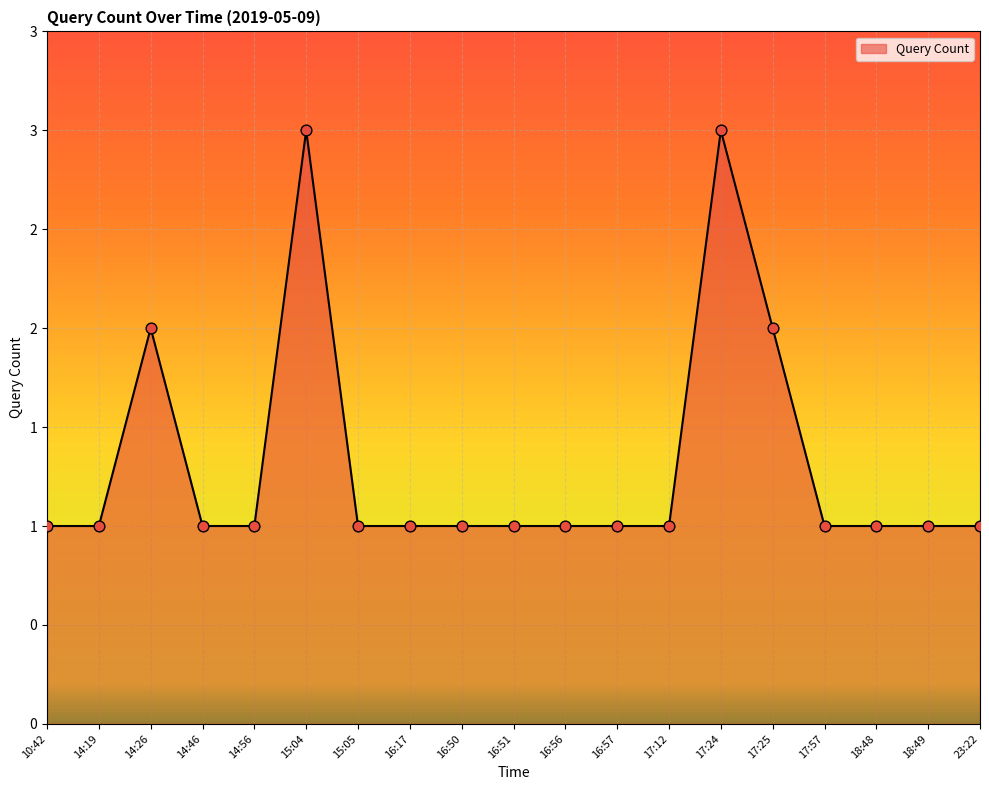

Between 17:57 and 14:56, which is larger?

17:57